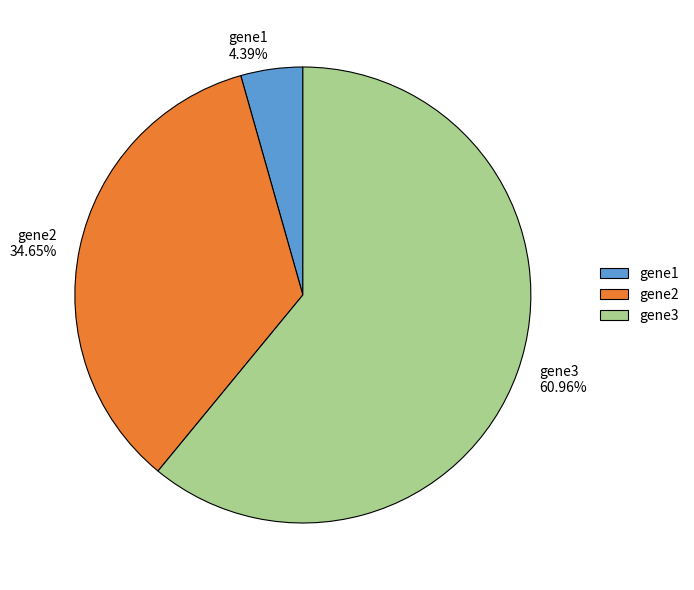

Between gene2 and gene1, which is larger?

gene2